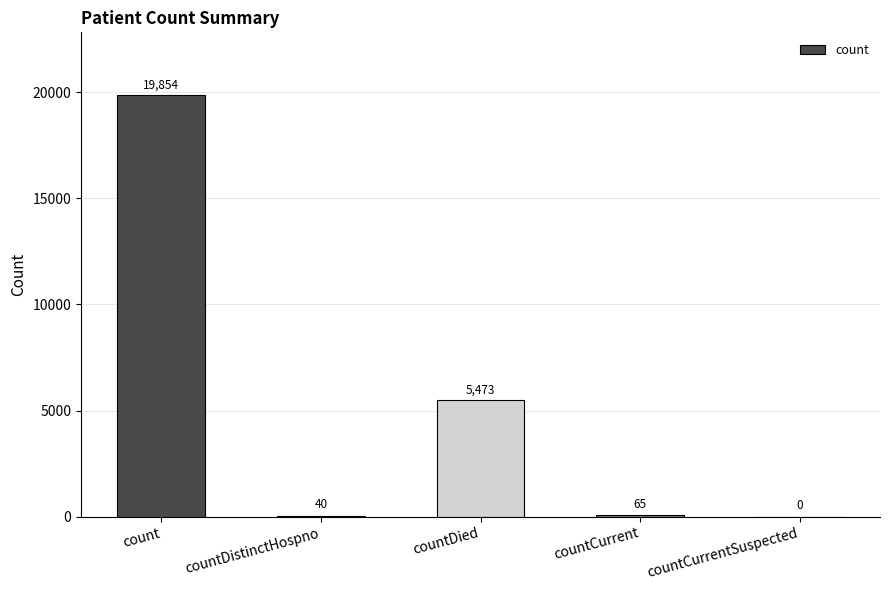

Where does the data first go above 65?

count